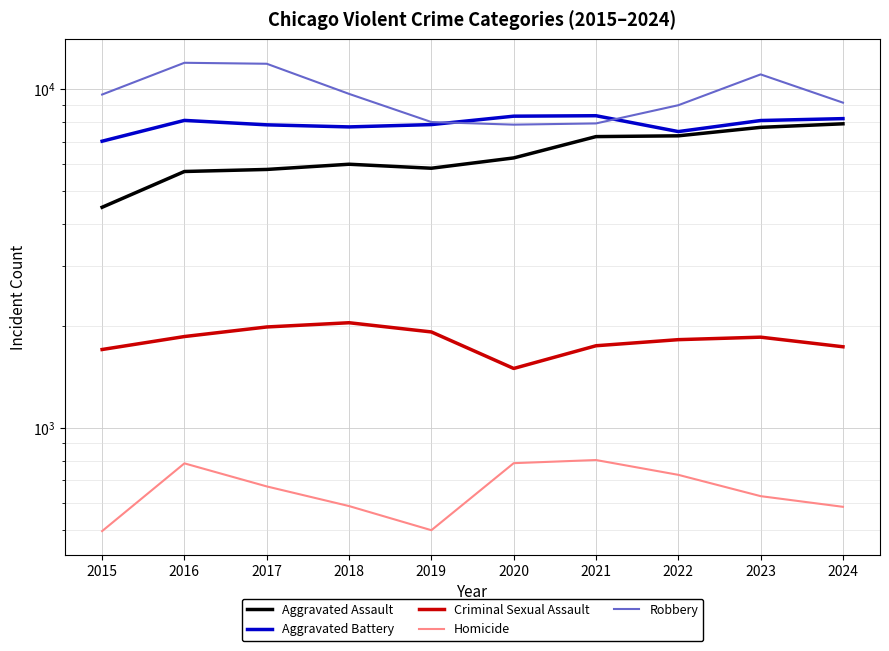

At which label does Criminal Sexual Assault first exceed 1853?

2016